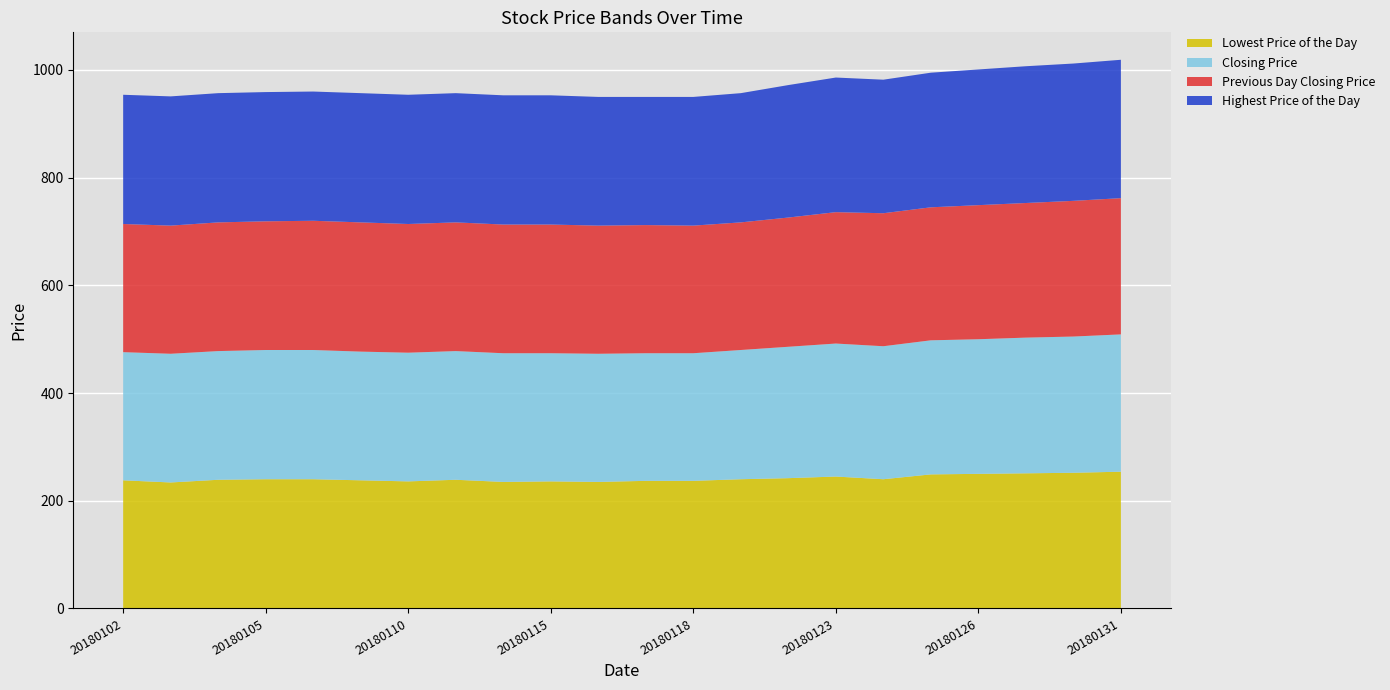

Reading left to right, transcribe all the data shown in this chart.

Lowest Price of the Day: 238	234	239	240	240	238	236	239	235	236	235	237	237	240	242	245	240	249	250	251	252	254
Closing Price: 238	239	239	240	240	239	239	239	239	238	238	237	237	240	244	247	247	249	250	252	253	255
Previous Day Closing Price: 238	238	239	239	240	240	239	239	239	239	238	238	237	237	240	244	247	247	249	250	252	253
Highest Price of the Day: 240	240	240	240	240	240	240	240	240	240	239	238	239	240	246	250	248	250	252	254	255	257